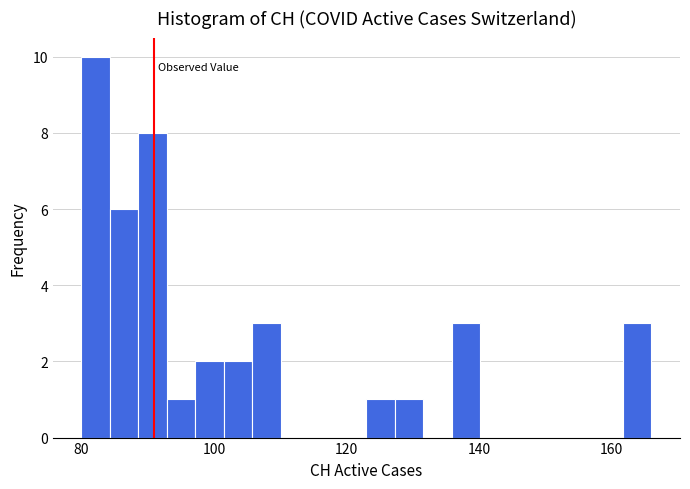

Read against the x-axis, roughly where is the centre of the tallest bar?

82